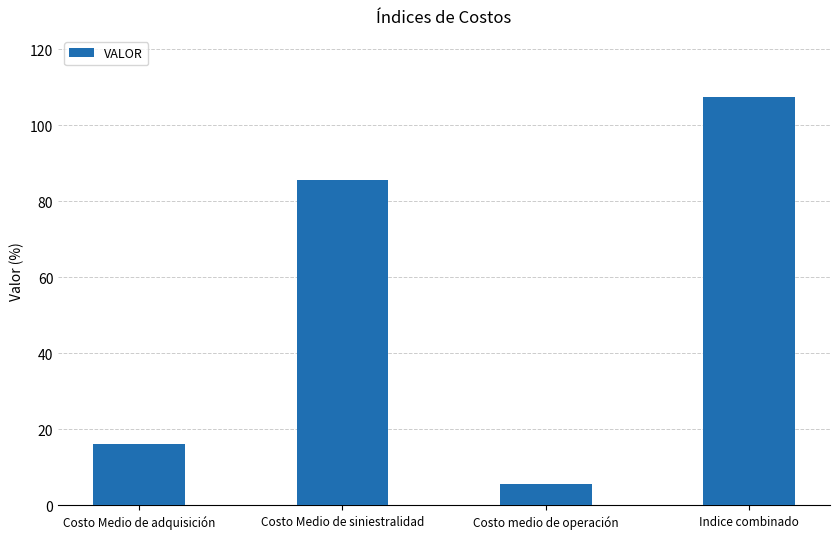

What is the label of the 2nd bar from the left?

Costo Medio de siniestralidad